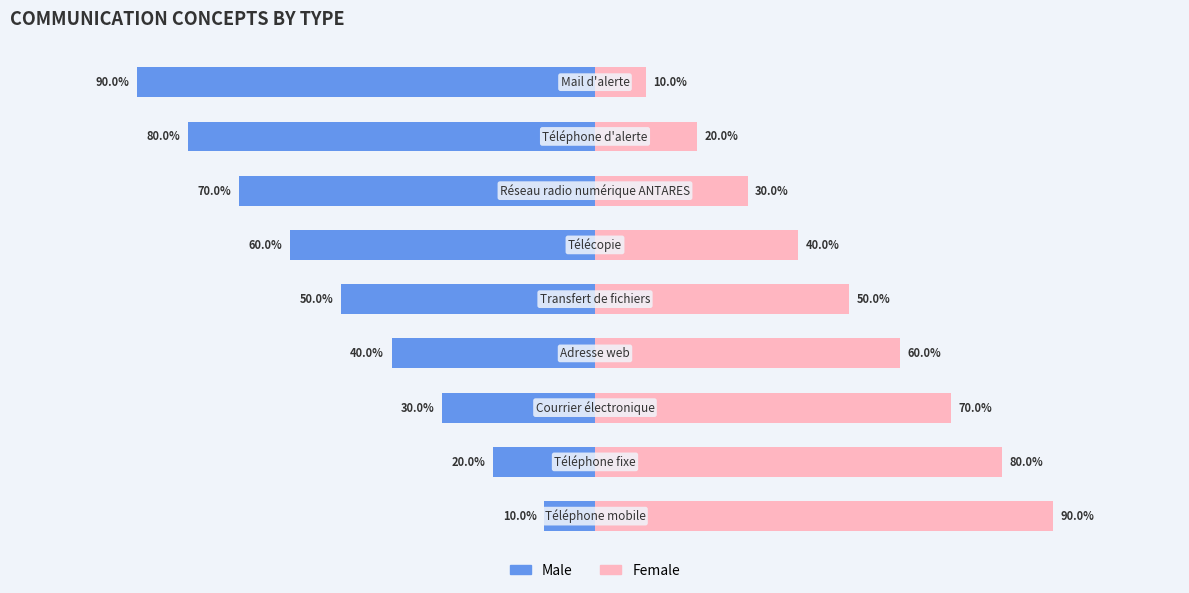

Read the Female value at 7, to the nearest 5.

20